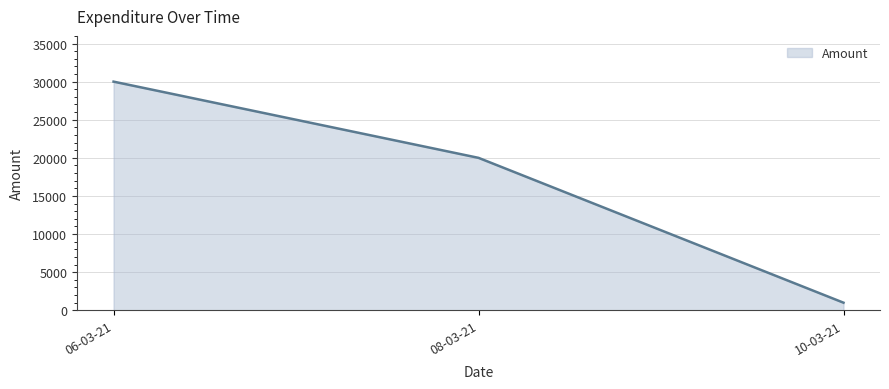

Which category has the highest value across all series?

06-03-21